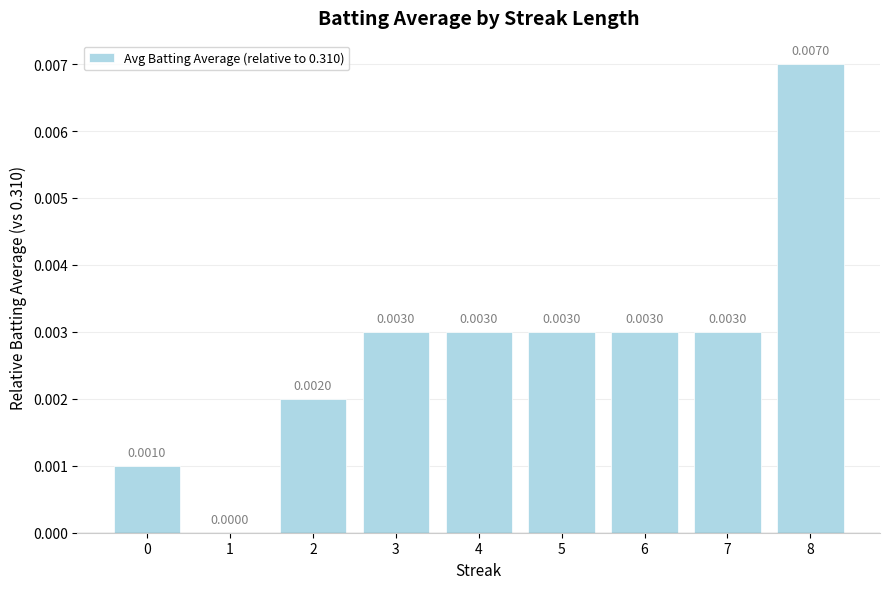

Rank the categories by value from highest to lowest.

8, 3, 4, 5, 6, 7, 2, 0, 1